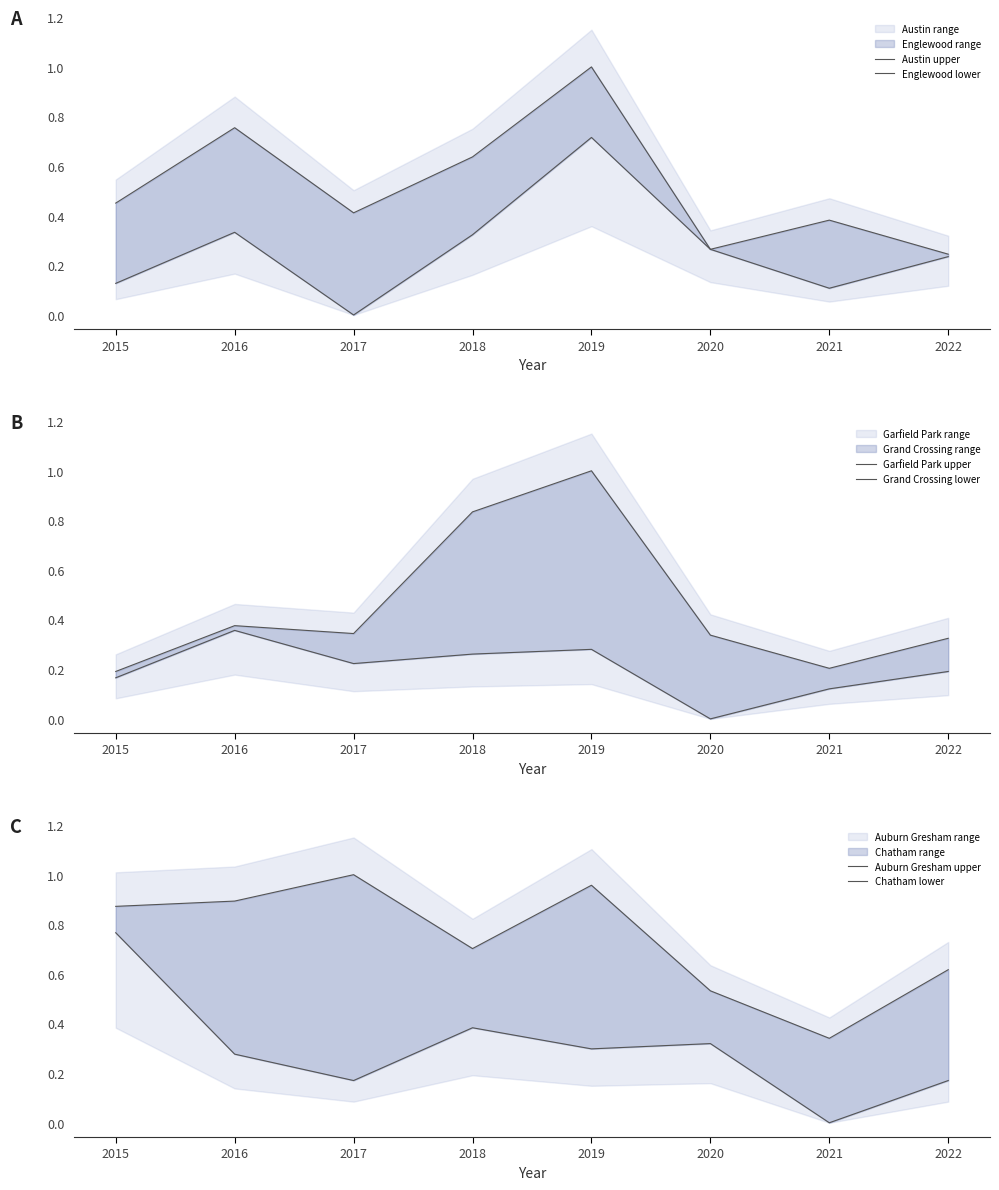

True or false: Grand Crossing lower and Auburn Gresham upper cross at least once.

False